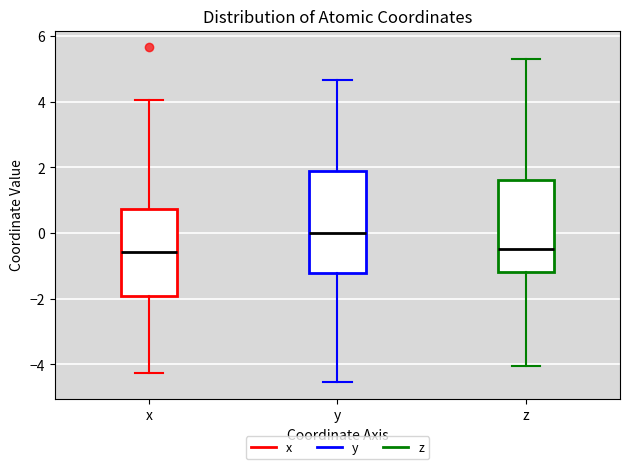

Reading left to right, transcribe this box plot: for each box, give where its median line is, the range the box spans, and where its two whiskers end, as read against the y-axis. The values are not printed on the chart, so give them approximately, as read against the axis.

x: median -0.6, box -2.0 to 0.8, whiskers -4.2 to 4.0
y: median 0.0, box -1.2 to 1.8, whiskers -4.6 to 4.6
z: median -0.4, box -1.2 to 1.6, whiskers -4.0 to 5.2